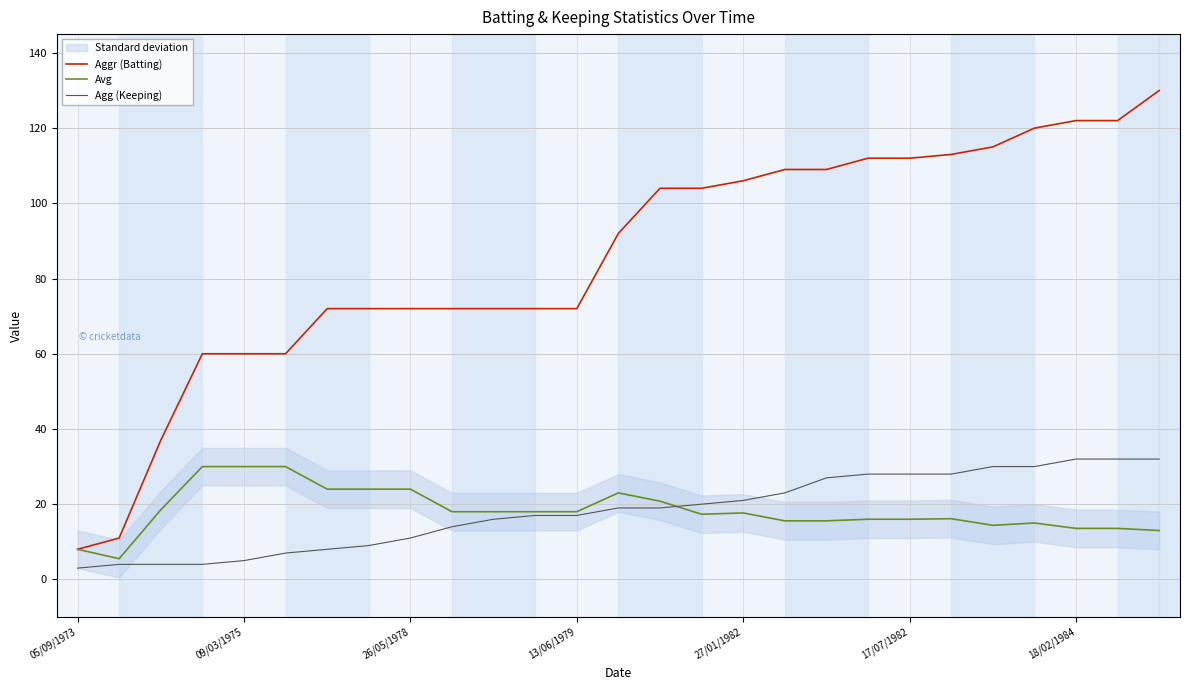

Reading right to left, transcribe all the data shown in this chart.

Aggr (Batting): 130.0	122.0	122.0	120.0	115.0	113.0	112.0	112.0	109.0	109.0	106.0	104.0	104.0	92.0	72.0	72.0	72.0	72.0	72.0	72.0	72.0	60.0	60.0	60.0	37.0	11.0	8.0
Avg: 13.0	13.6	13.6	15.0	14.4	16.1	16.0	16.0	15.6	15.6	17.7	17.3	20.8	23.0	18.0	18.0	18.0	18.0	24.0	24.0	24.0	30.0	30.0	30.0	18.5	5.5	8.0
Agg (Keeping): 32.0	32.0	32.0	30.0	30.0	28.0	28.0	28.0	27.0	23.0	21.0	20.0	19.0	19.0	17.0	17.0	16.0	14.0	11.0	9.0	8.0	7.0	5.0	4.0	4.0	4.0	3.0